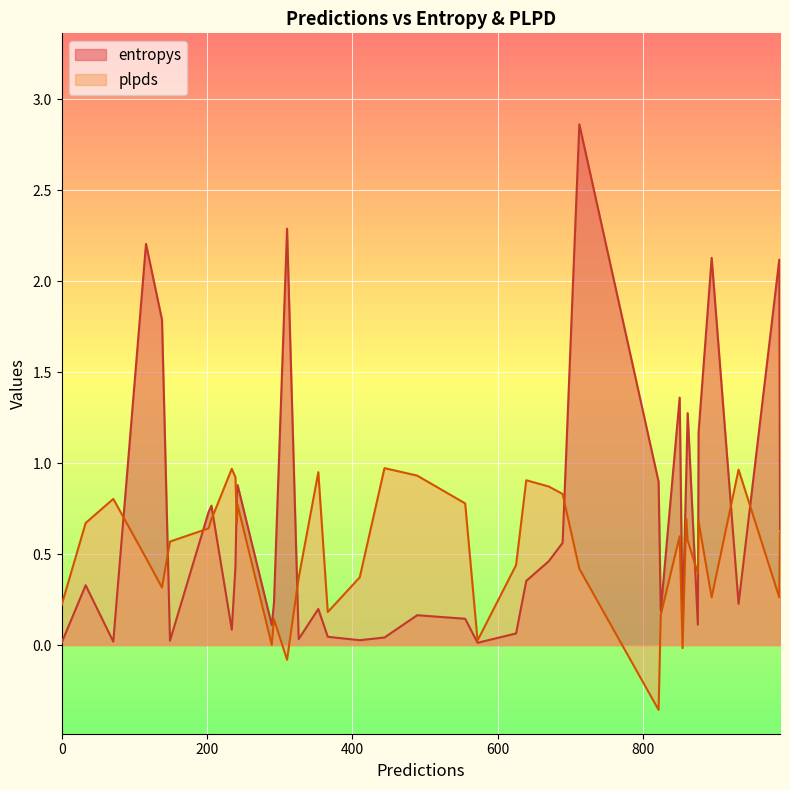

How many lines are shown in the chart?

2